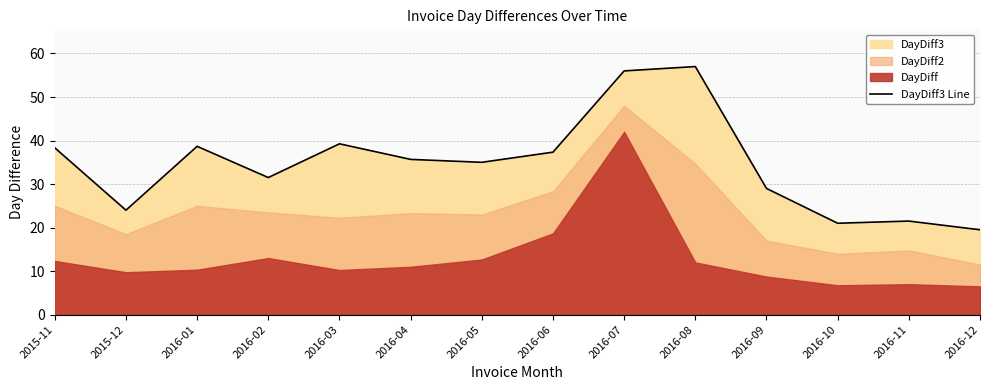

At which category does the chart reach its minimum across all series?

2016-12